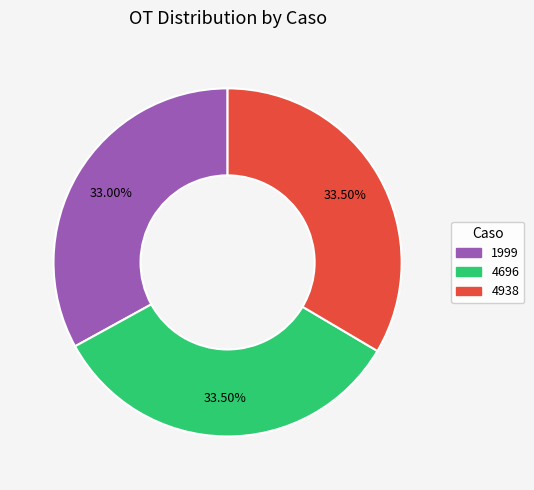

How many segments does this pie chart have?

3